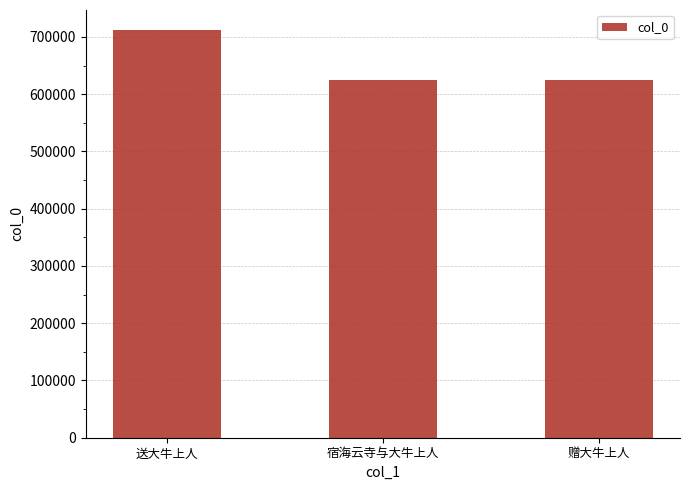

What is the greatest value displayed?

711541